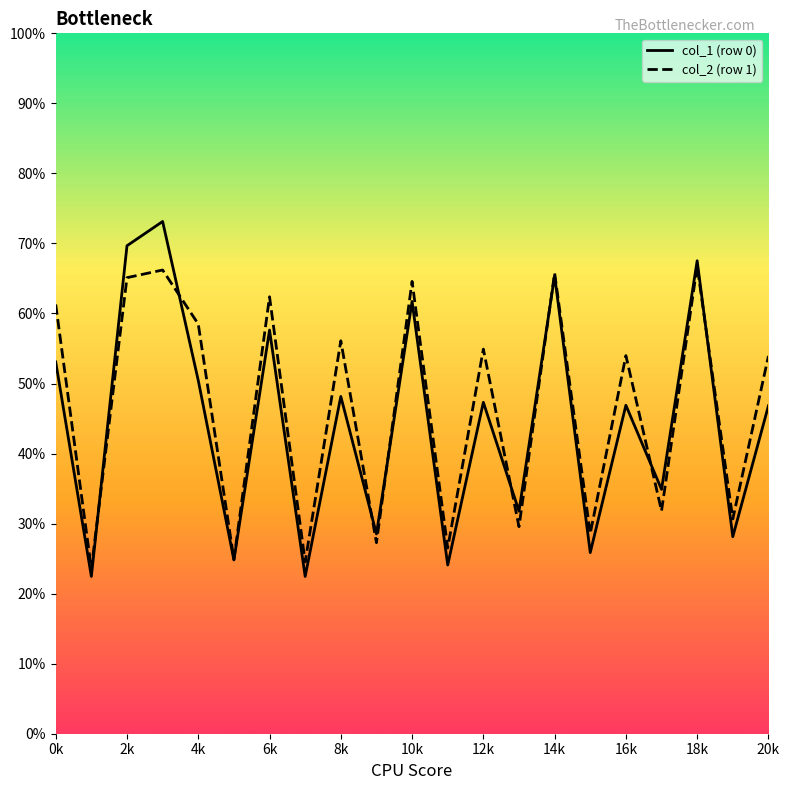

Rank the series by their maximum value, from lowest to highest.

col_2 (row 1), col_1 (row 0)